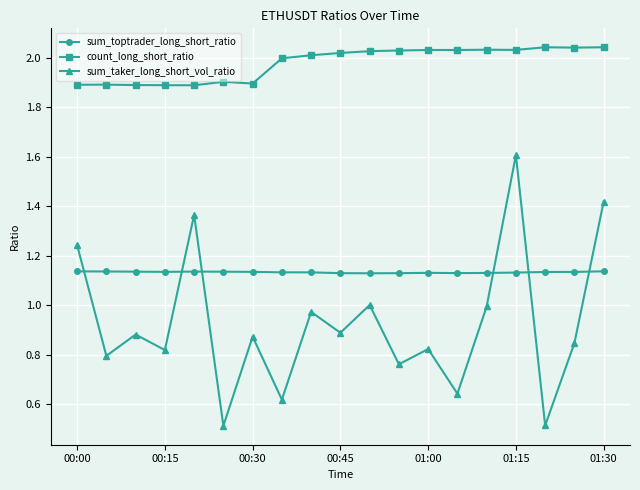

Does the chart have visible grid lines?

Yes